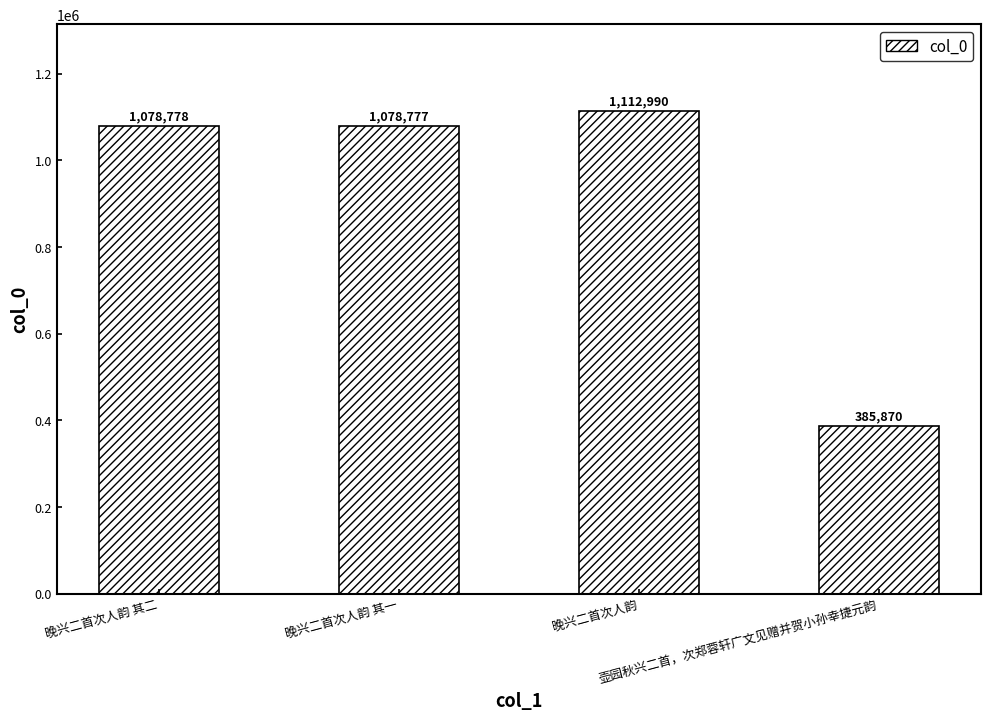

What is the difference between the maximum and minimum values?

727120